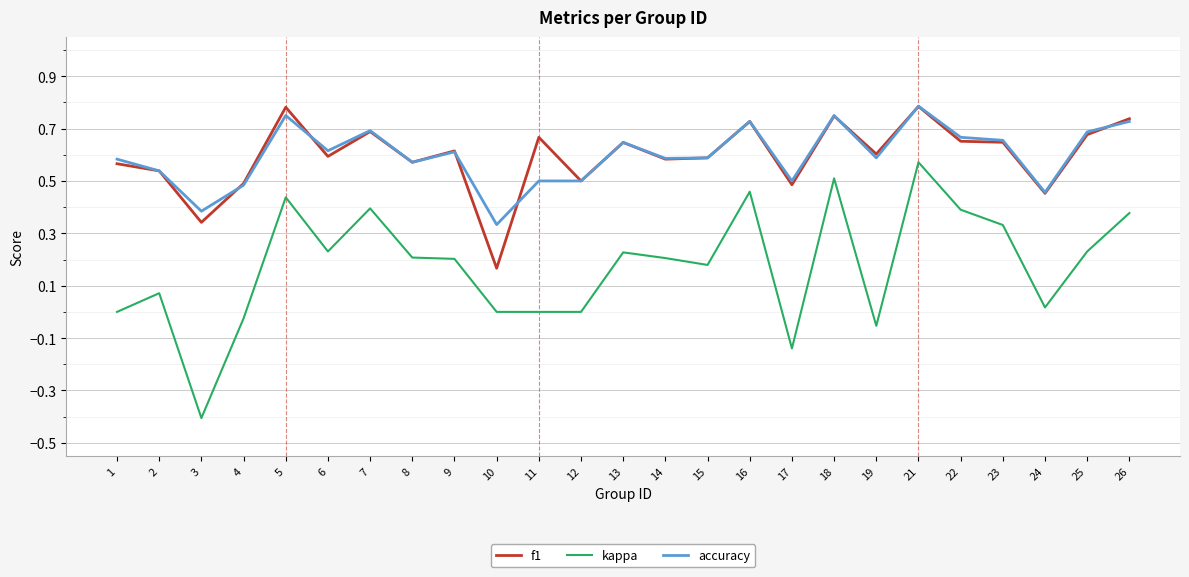

Is the value of accuracy at 25 greater than the value of f1 at 10?

Yes